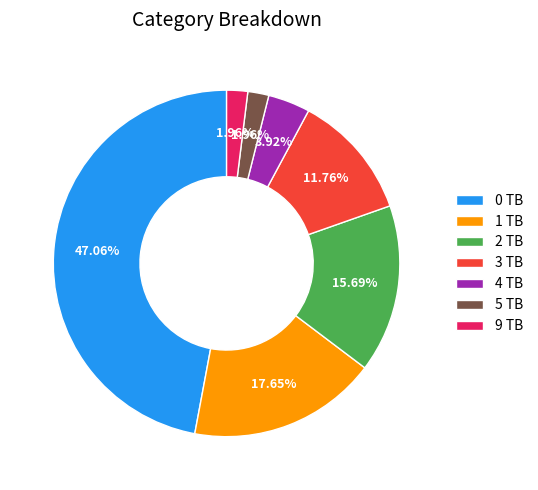

Is the sum of 2 TB and 9 TB greater than half?

No